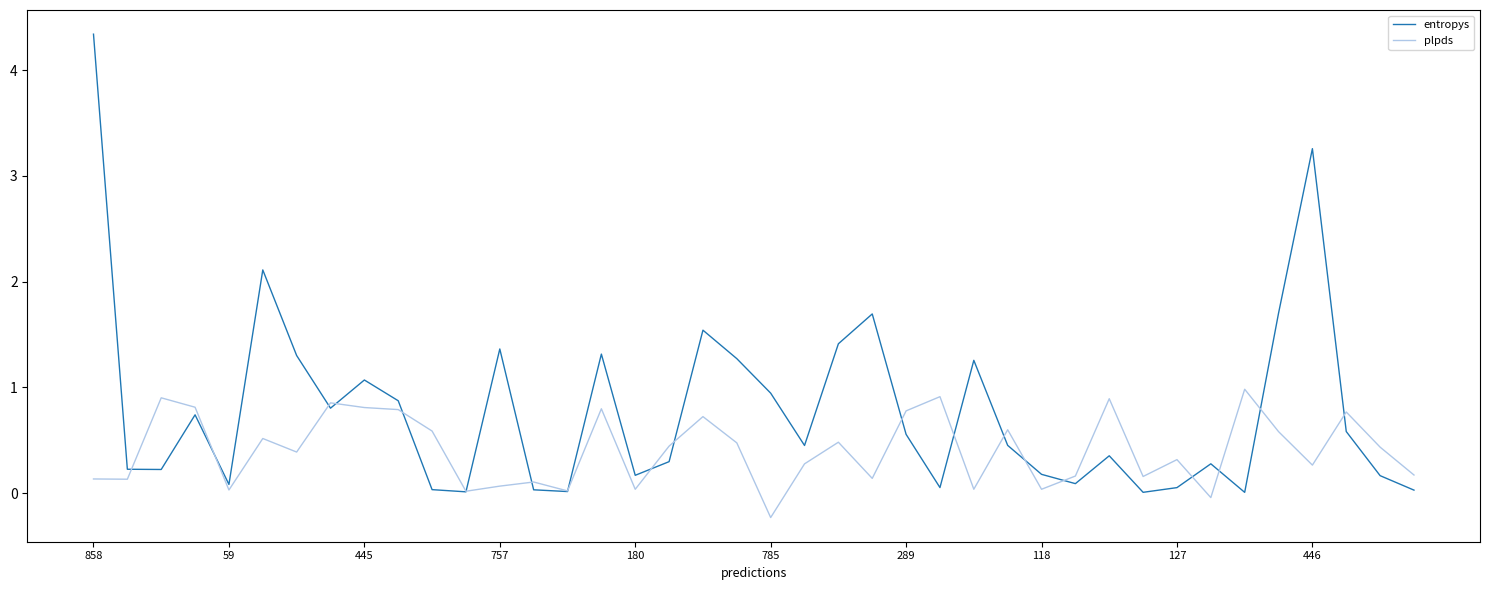

Which series has the widest spread of values?

entropys